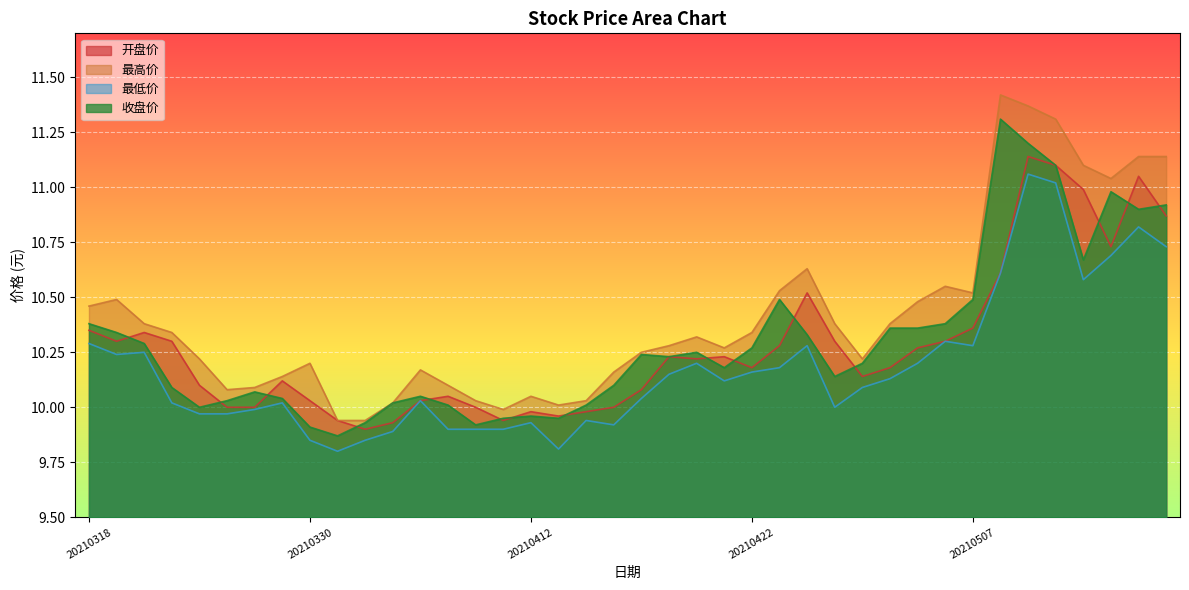

True or false: 开盘价 and 最高价 intersect in this chart.

False